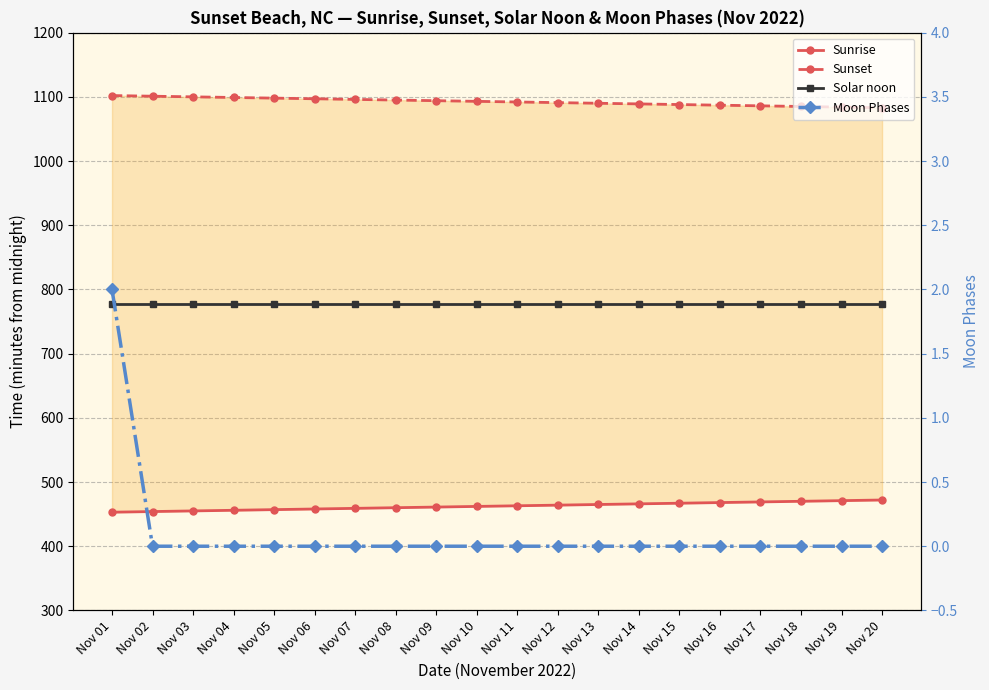

Which series has the widest spread of values?

Sunrise